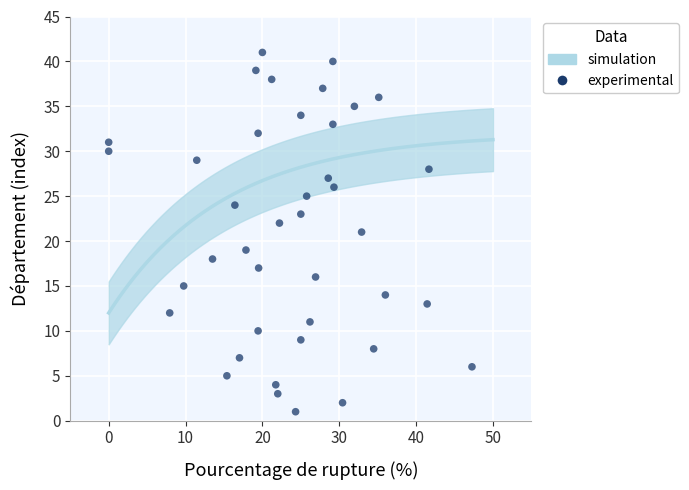

What is the range of Y values (max minus min)?

40